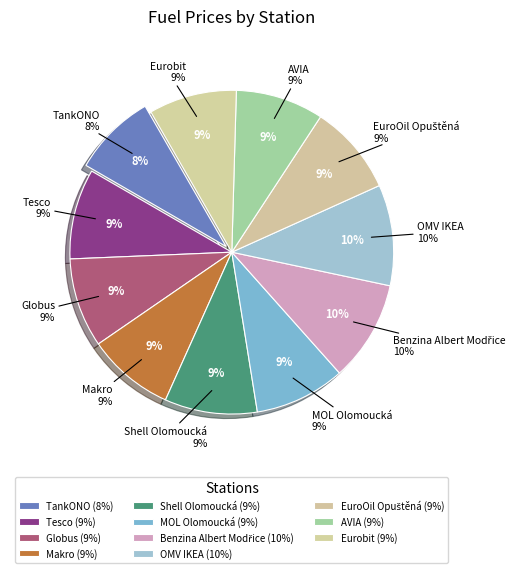

How many slices are in this pie chart?

11